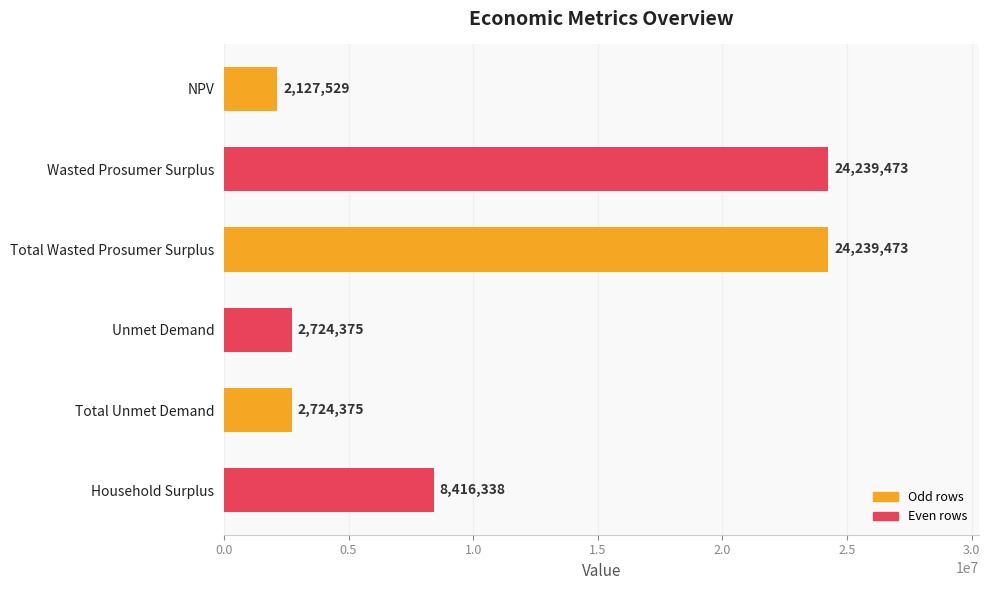

What value does the data have at Unmet Demand?

2724374.9